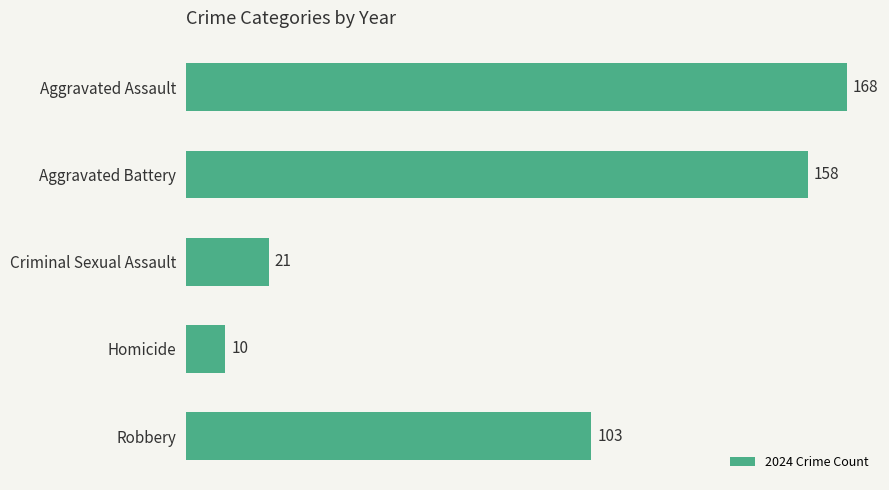

Is it true that the value at Aggravated Assault is 250?

False